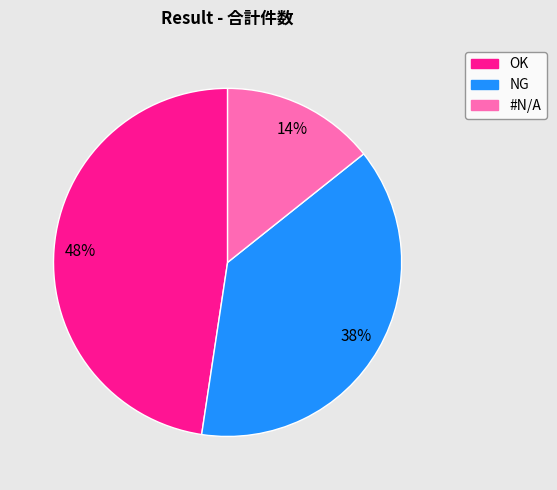

Do #N/A and NG together represent more than half of the pie?

Yes